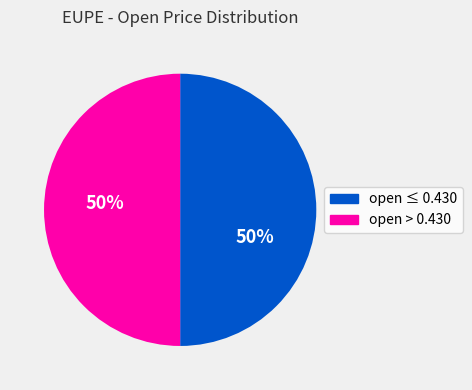

Count the number of slices in the pie.

2